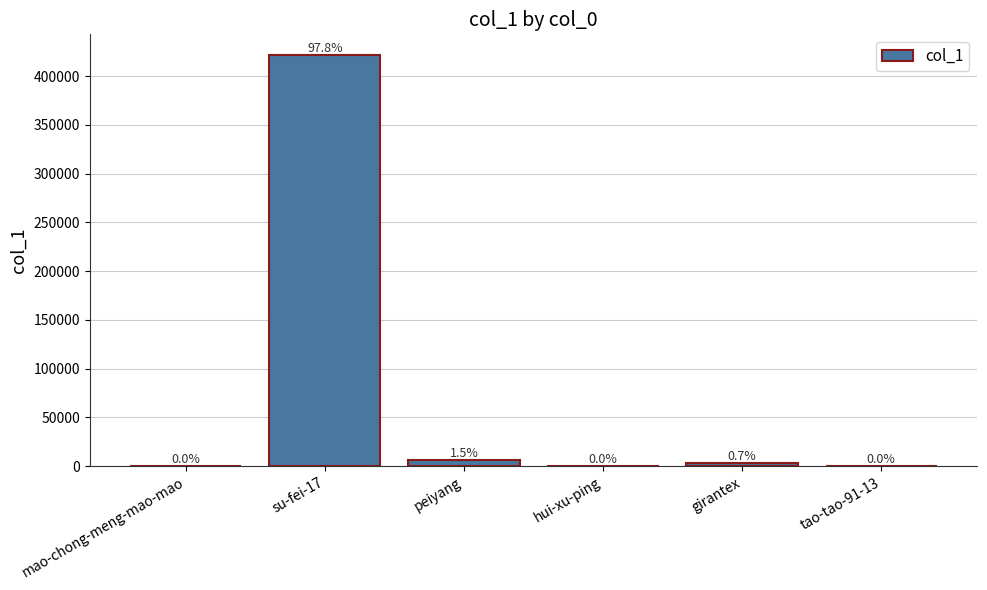

At which label does the data first exceed 3117?

su-fei-17